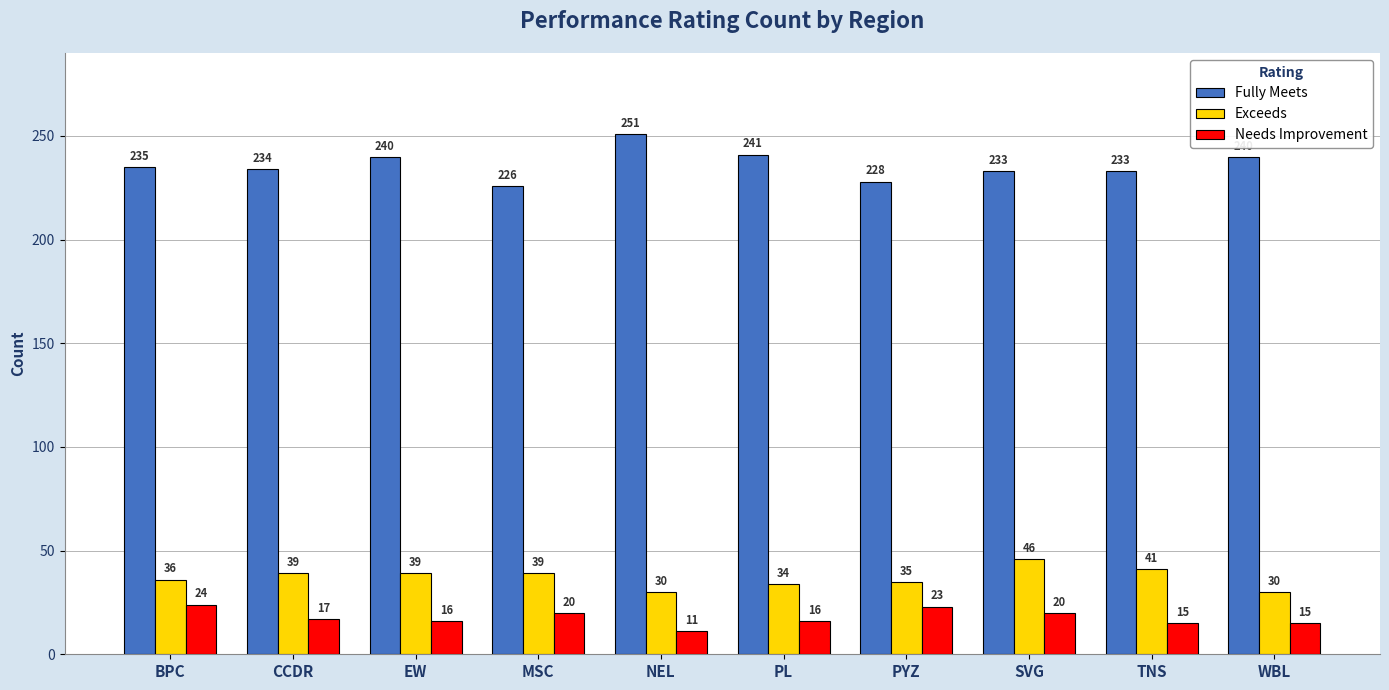

The value of Exceeds at PL is 34. True or false?

True